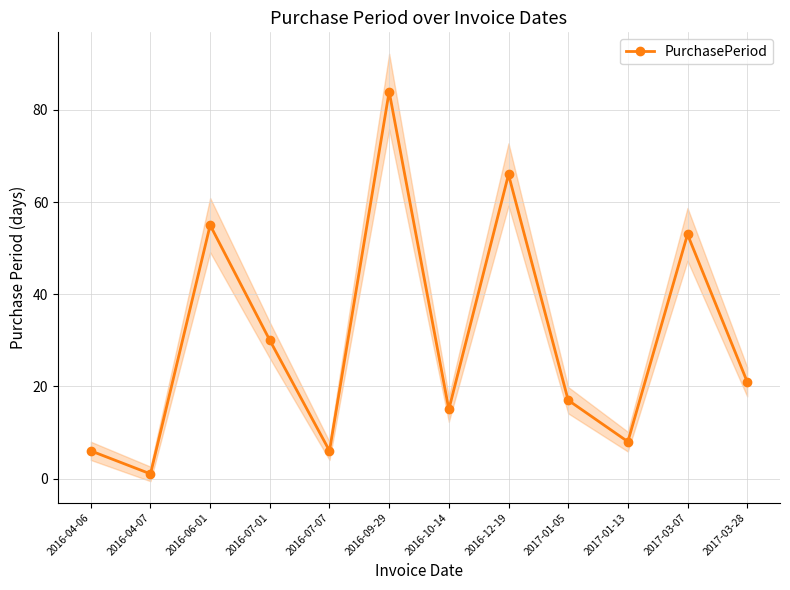

What is the value of the 3rd point from the left?

55